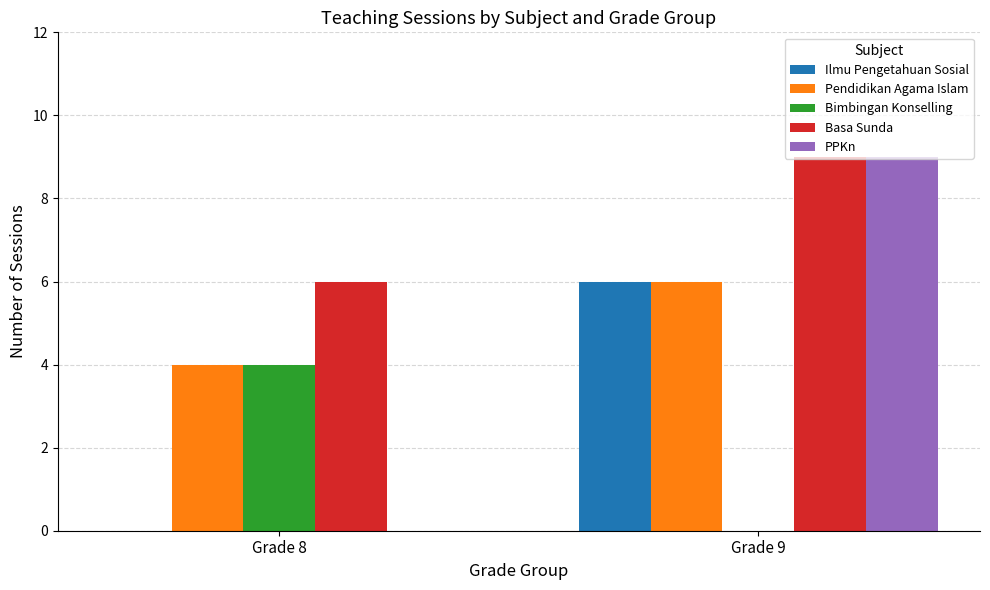

The value of Basa Sunda at Grade 9 is 15. True or false?

False